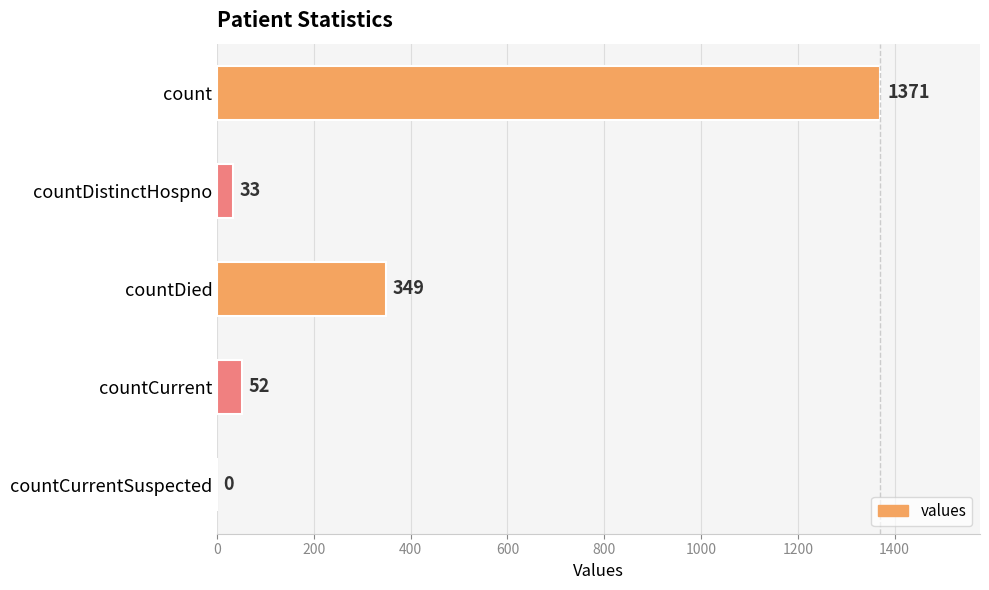

What is the ratio of the value at count to the value at countDistinctHospno?

41.5